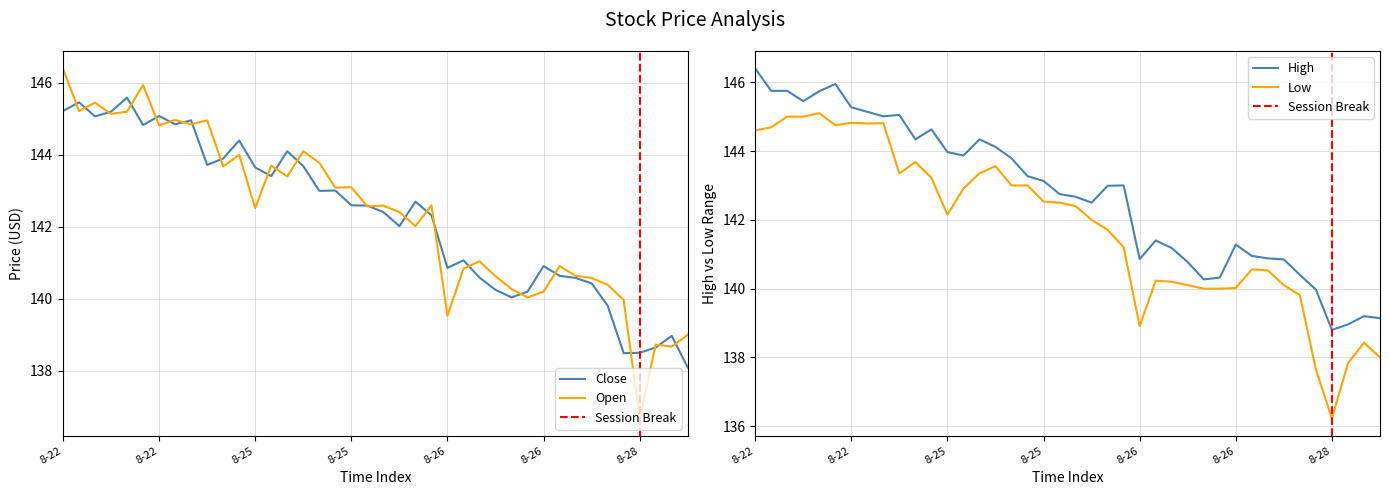

What is the highest value of the Close series?

145.6